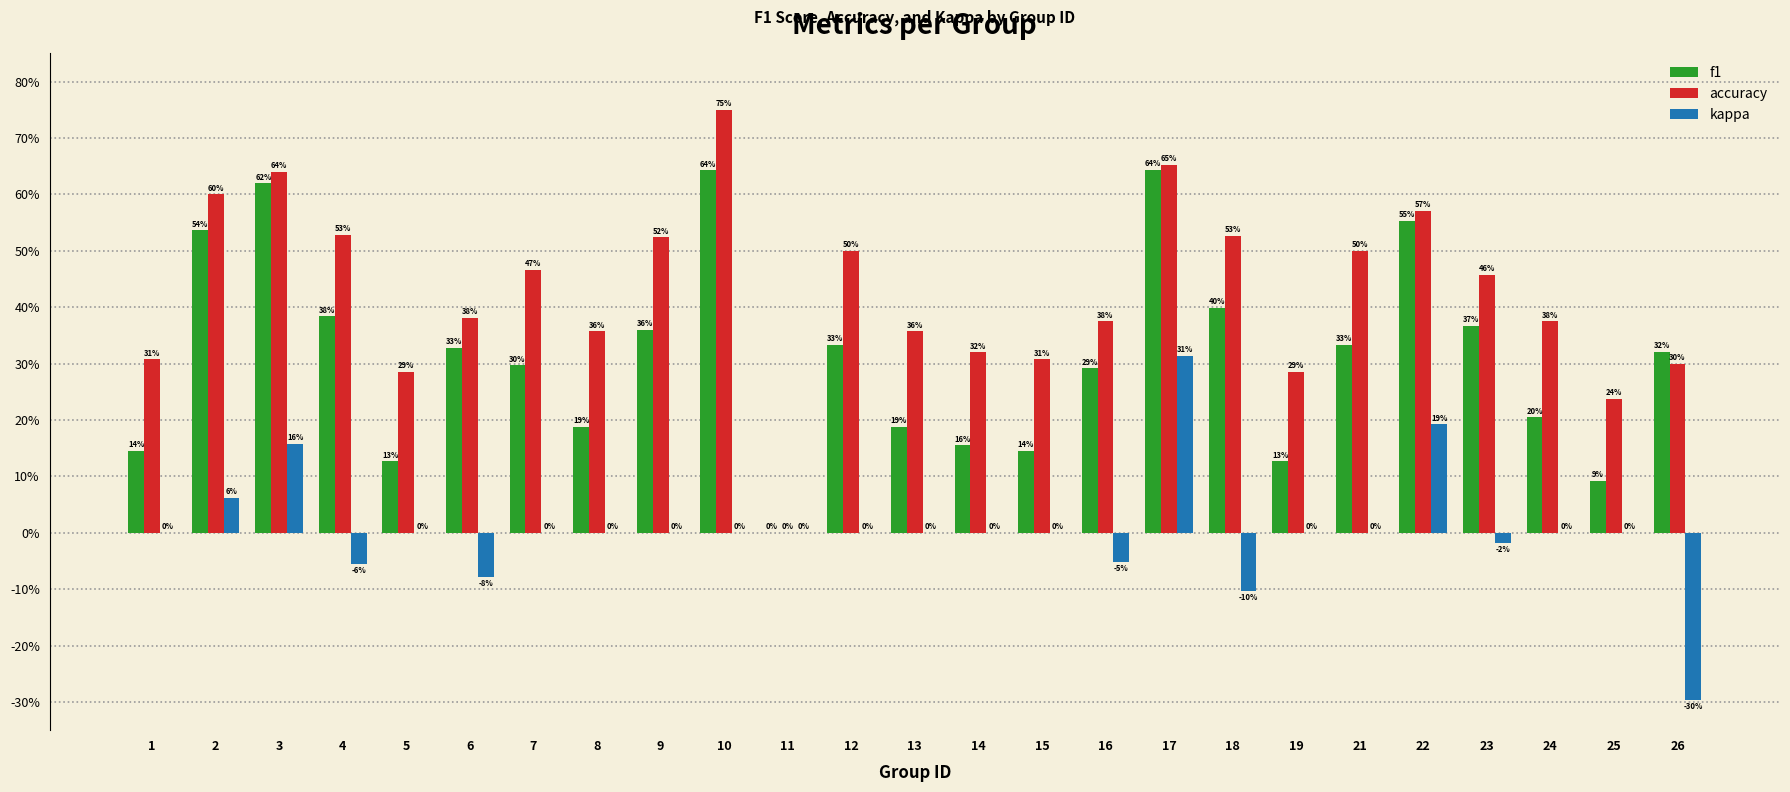

What is the difference between the maximum and minimum values in the f1 series?

0.6